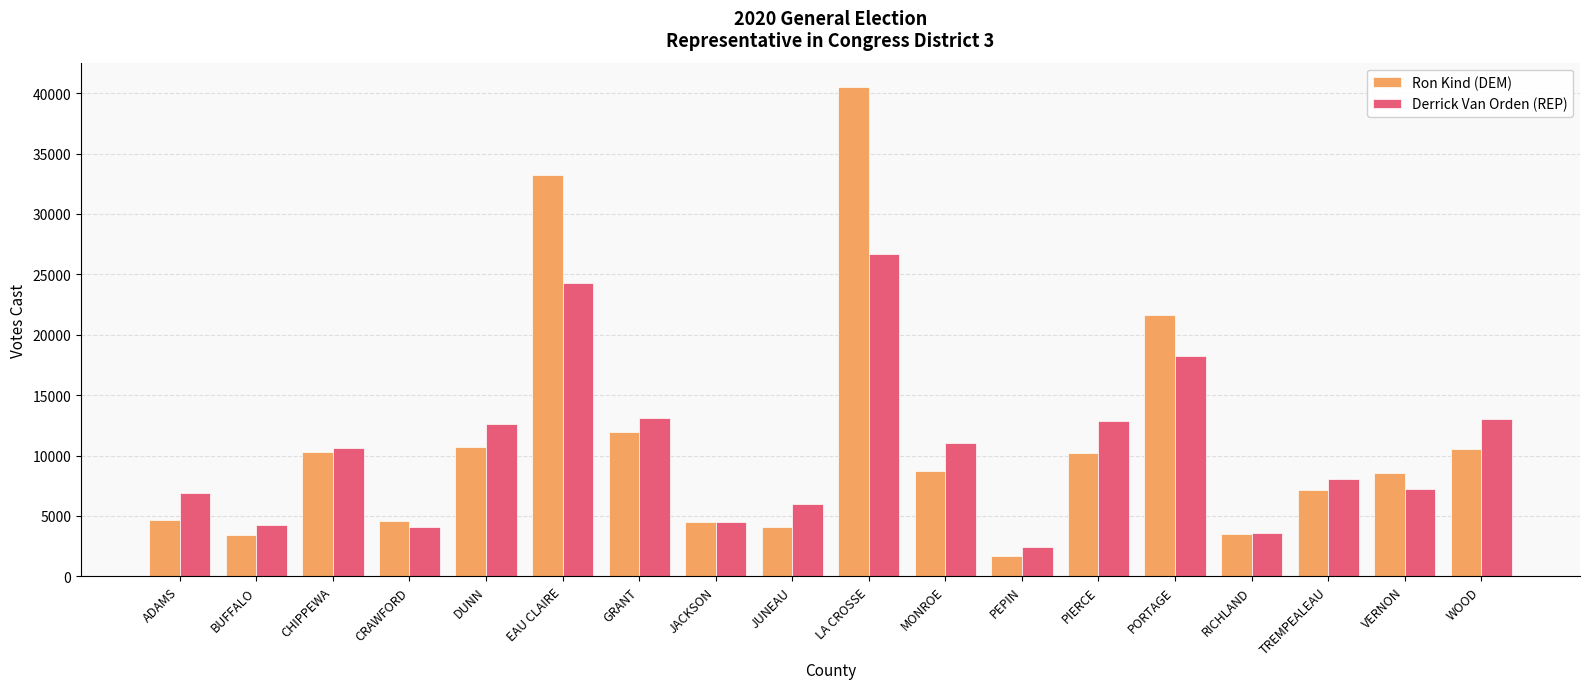

How many data points does each series have?

18